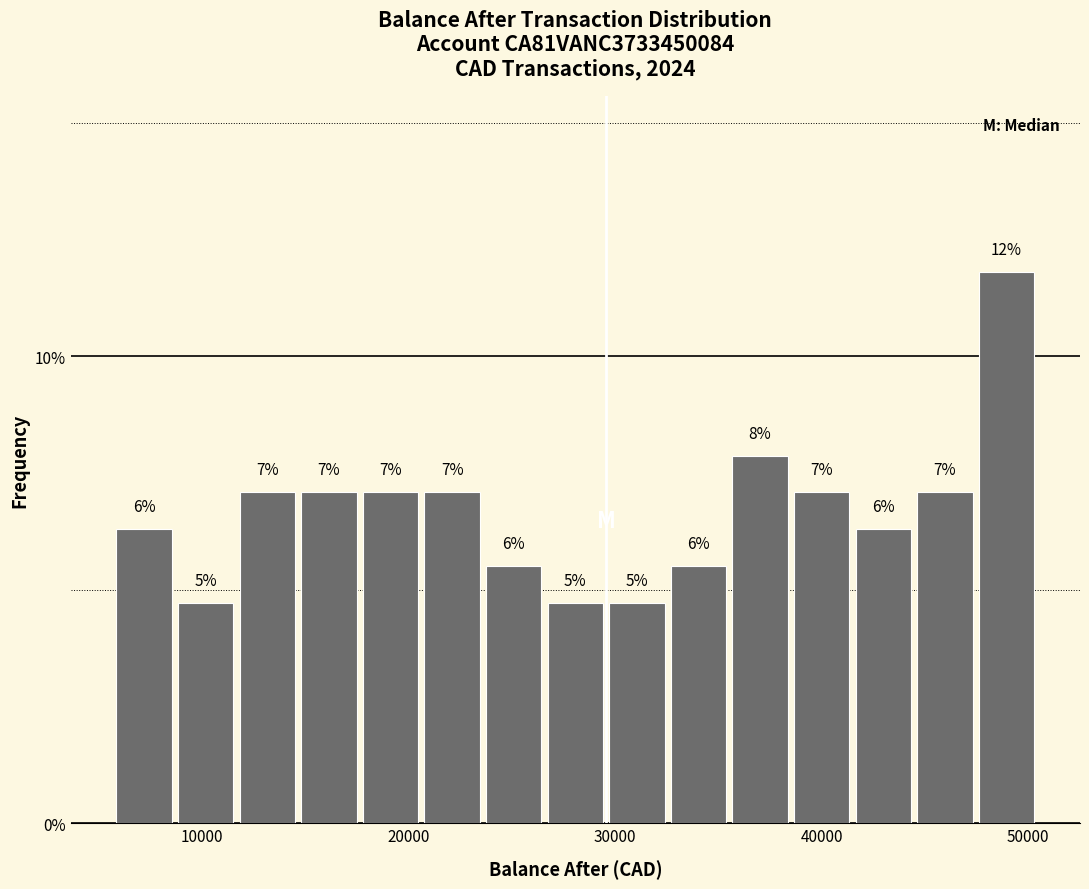

Read against the x-axis, roughly where is the centre of the tallest bar?

49000